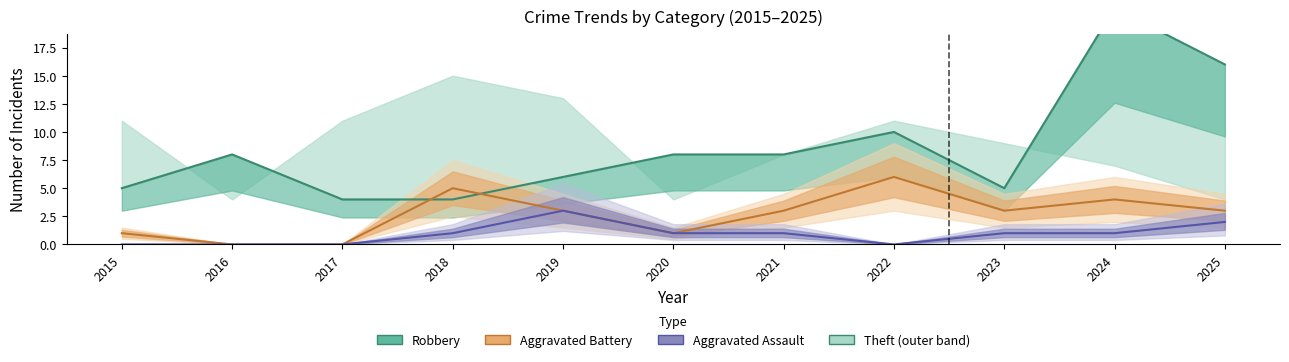

Which series has the widest spread of values?

Robbery